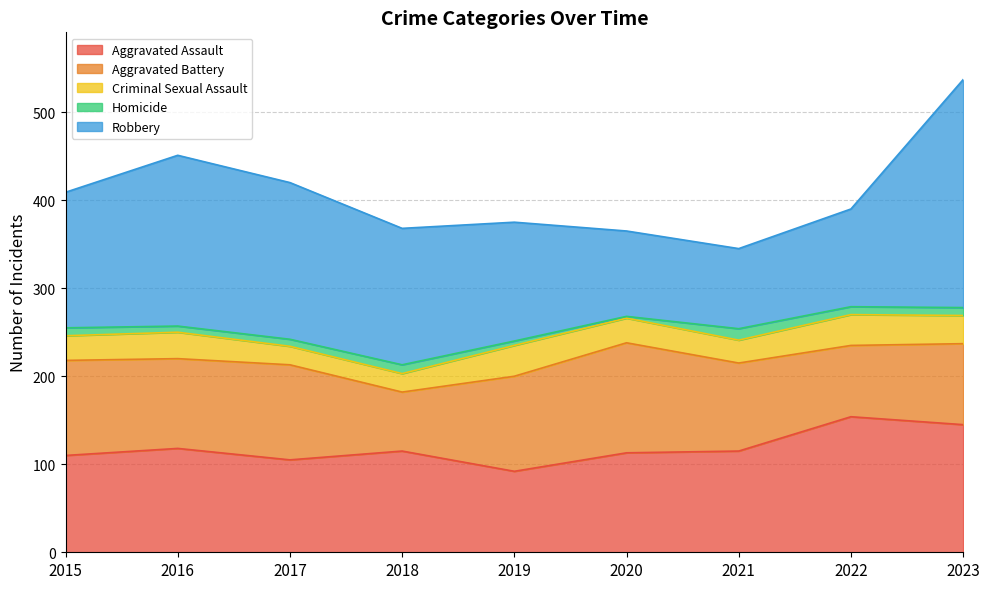

Which category has the lowest value in the Robbery series?

2021